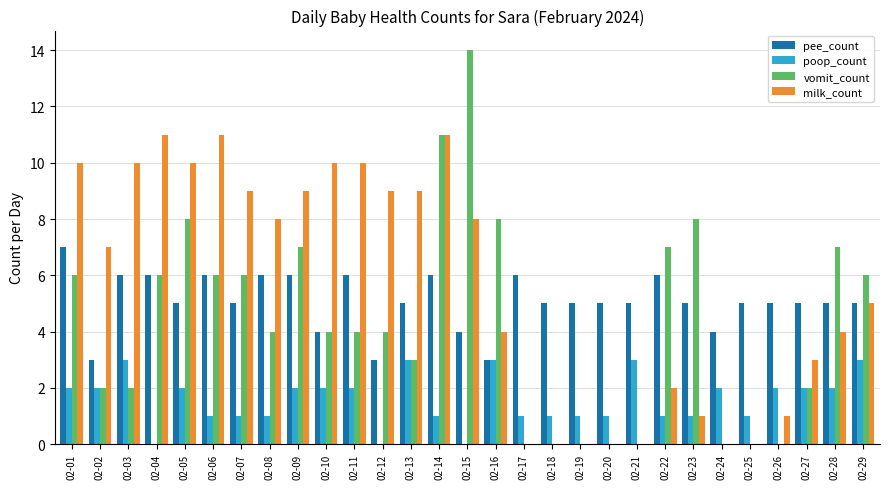

Reading left to right, list all the values displayed in this chart.

pee_count: 7	3	6	6	5	6	5	6	6	4	6	3	5	6	4	3	6	5	5	5	5	6	5	4	5	5	5	5	5
poop_count: 2	2	3	0	2	1	1	1	2	2	2	0	3	1	0	3	1	1	1	1	3	1	1	2	1	2	2	2	3
vomit_count: 6	2	2	6	8	6	6	4	7	4	4	4	3	11	14	8	0	0	0	0	0	7	8	0	0	0	2	7	6
milk_count: 10	7	10	11	10	11	9	8	9	10	10	9	9	11	8	4	0	0	0	0	0	2	1	0	0	1	3	4	5